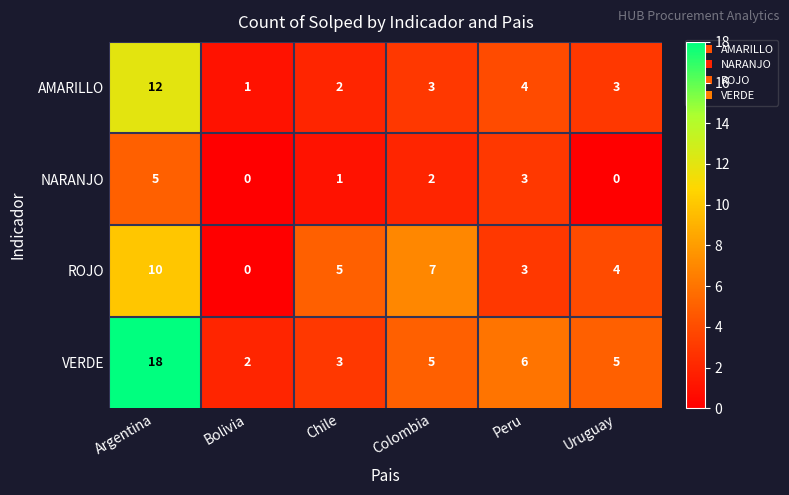

At Chile, list the series in order from smallest to largest.

NARANJO, AMARILLO, VERDE, ROJO